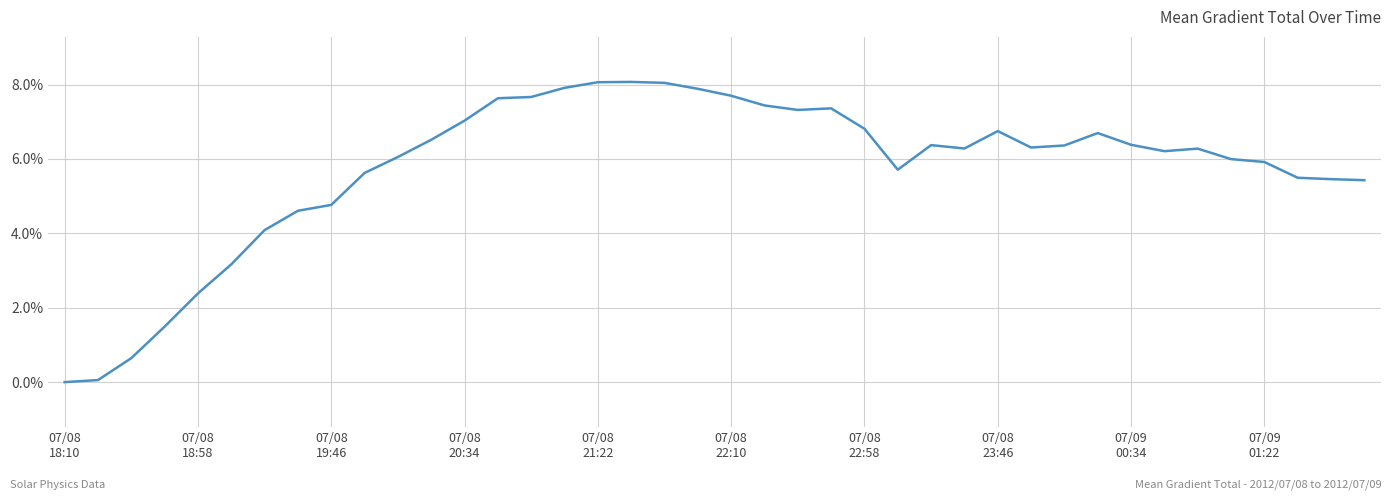

Does the chart display data point markers on the line(s)?

No